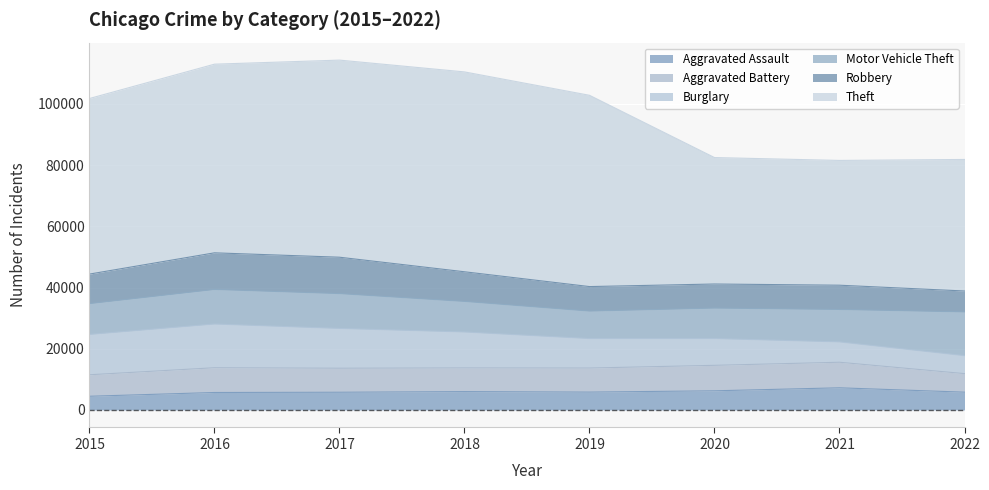

How many distinct data groups are displayed?

6